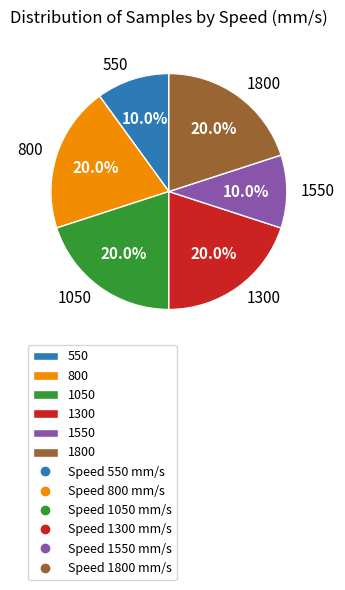

Does any single category account for the majority?

No